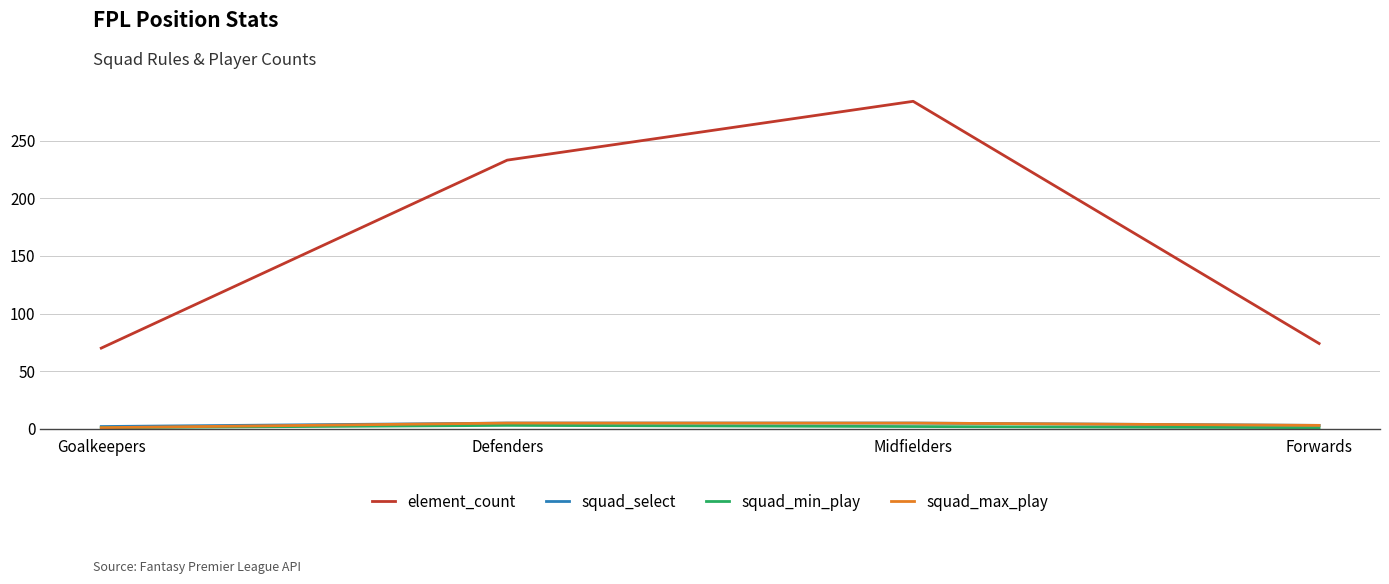

True or false: element_count and squad_max_play intersect in this chart.

False